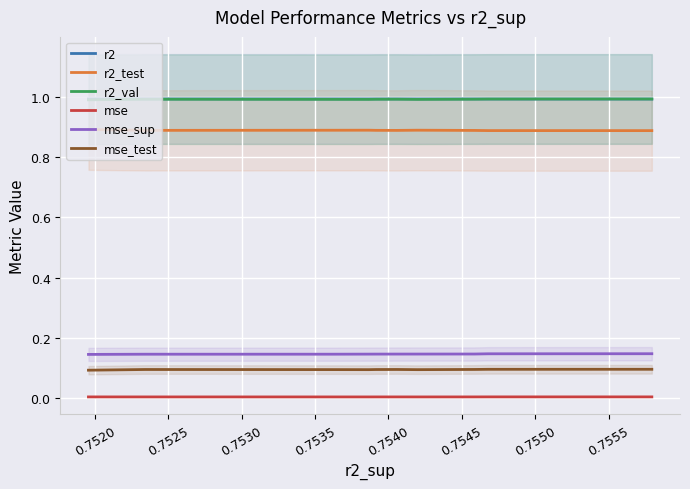

True or false: mse and r2 cross at least once.

False